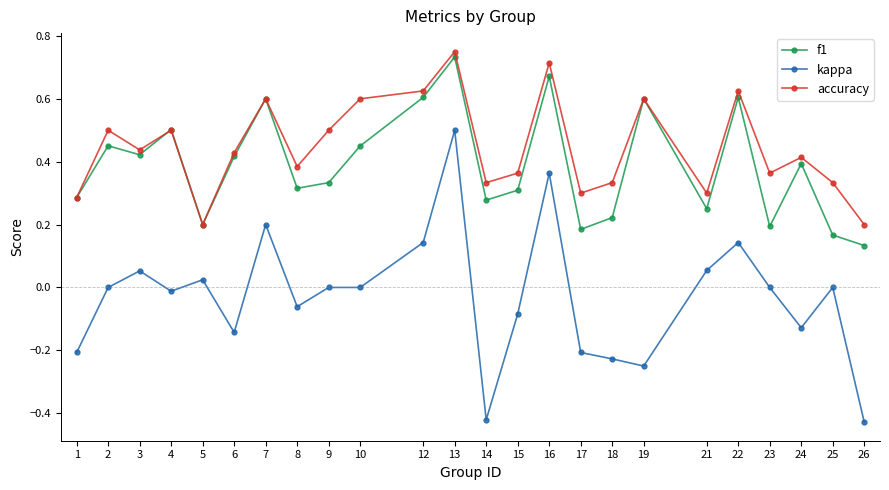

At which category does the chart reach its peak across all series?

13